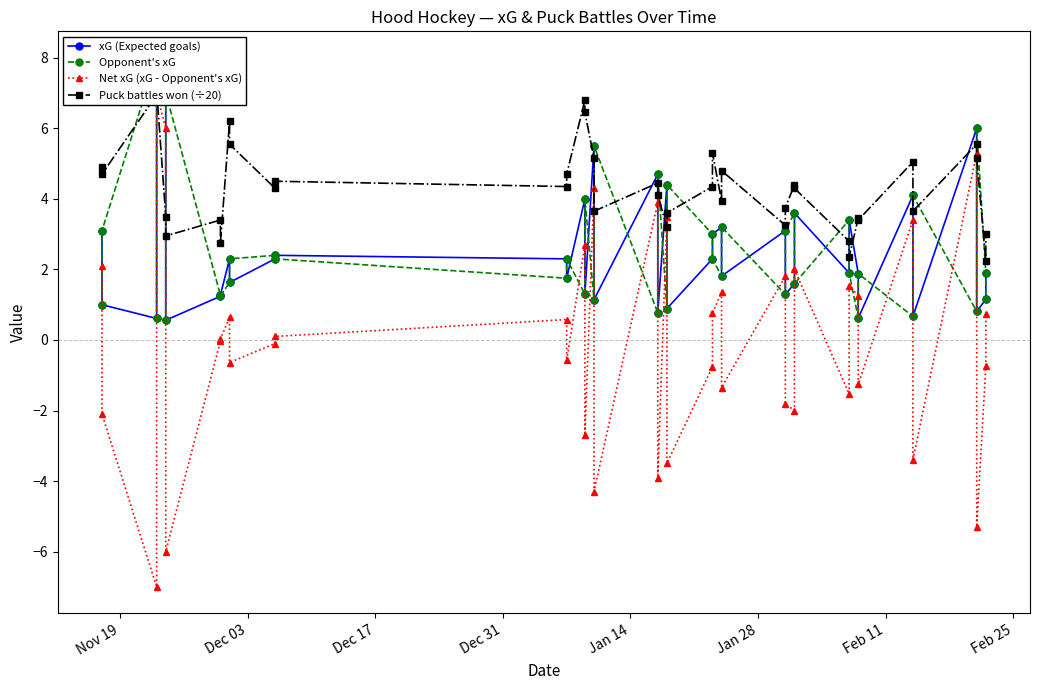

What is the value of the Net xG (xG - Opponent's xG) point at the 18th from the left?

-4.3